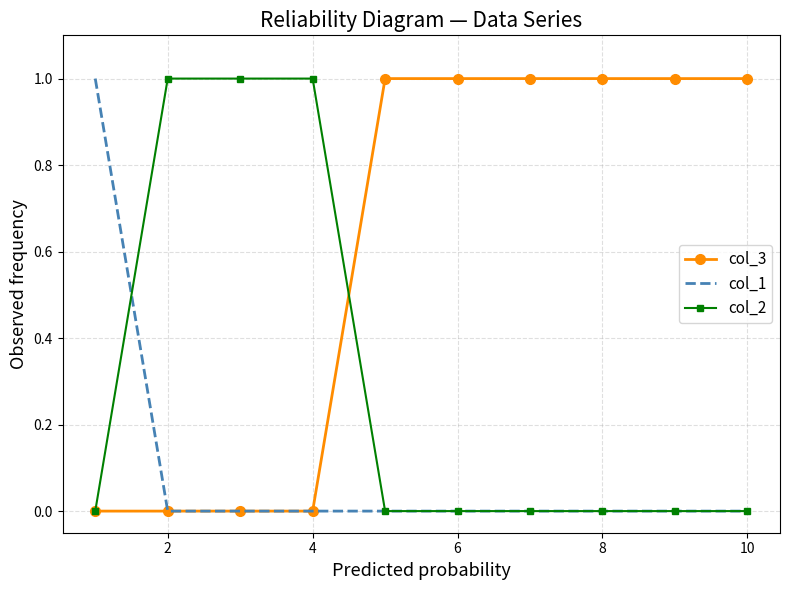

List the series in order of their overall mean, lowest first.

col_1, col_2, col_3